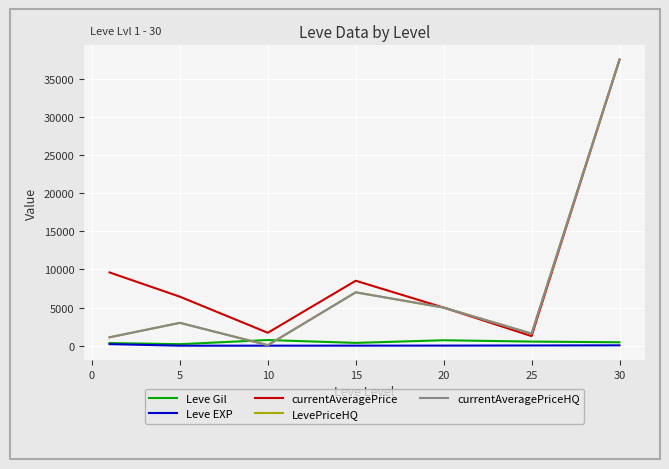

Does the chart display data point markers on the line(s)?

No